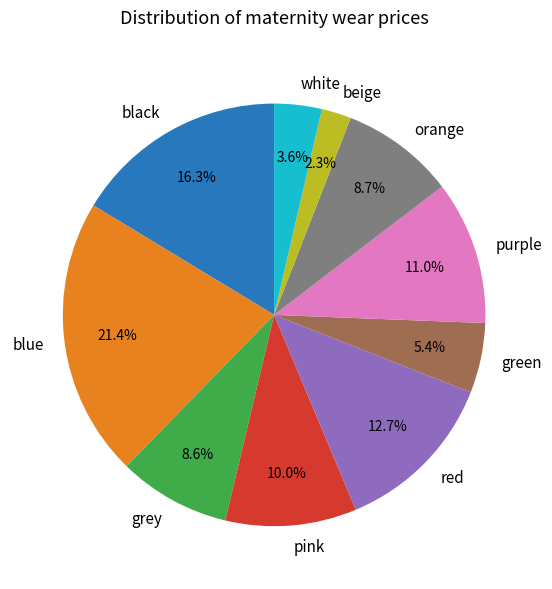

Which has a higher value, black or orange?

black